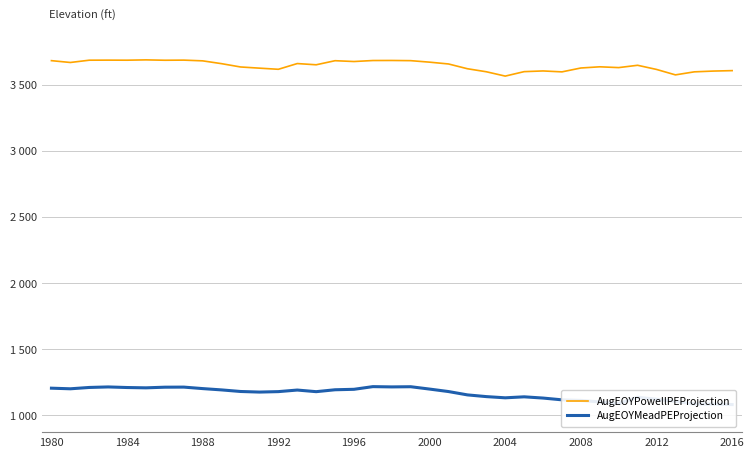

What is the smallest value displayed?

1078.9